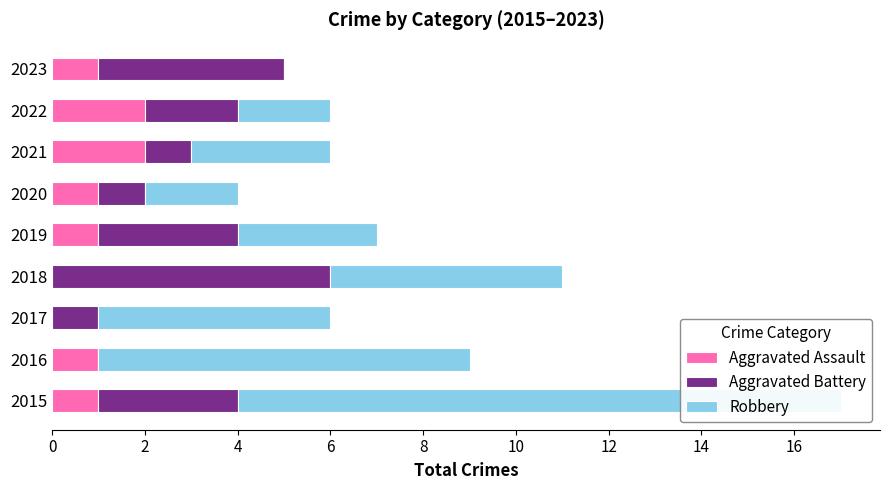

At 0, list the series in order from smallest to largest.

Aggravated Assault, Aggravated Battery, Robbery